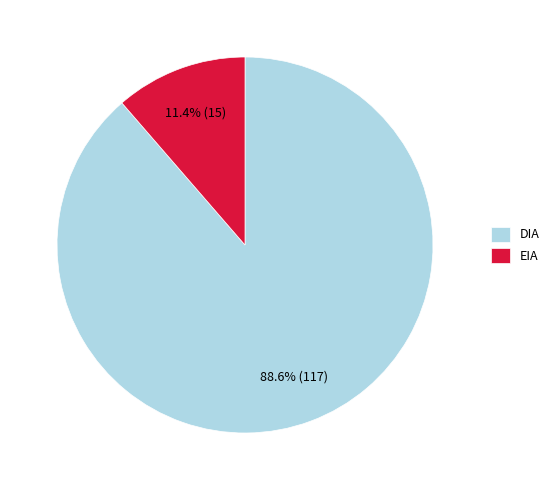

The EIA slice represents 1% of the pie. True or false?

False